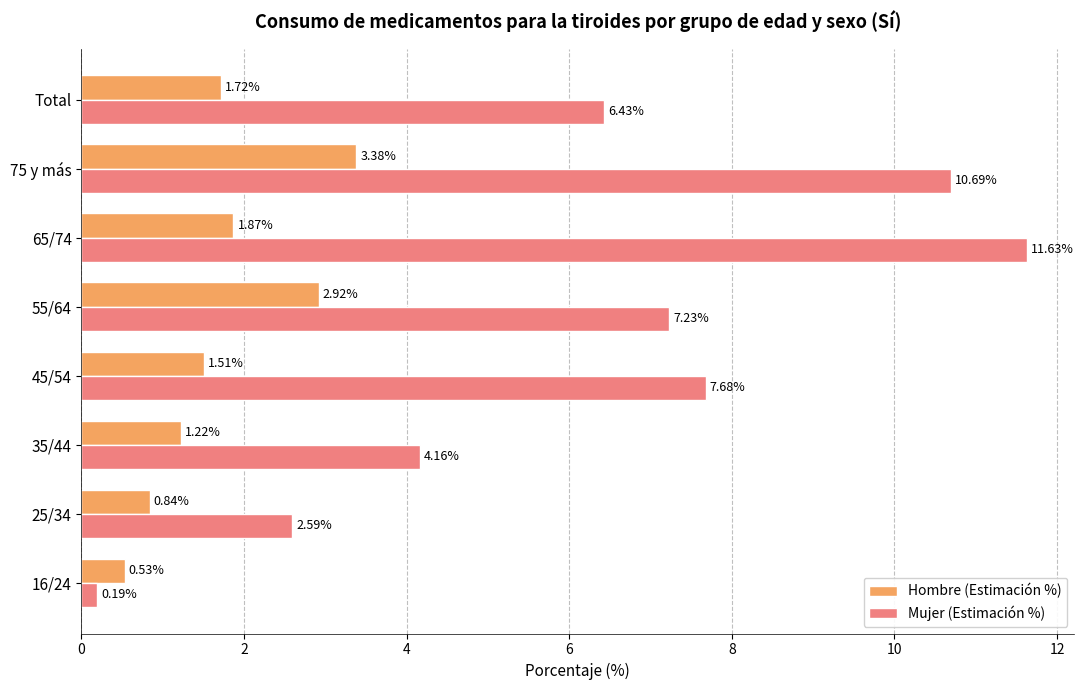

List the series in order of their overall mean, lowest first.

Hombre (Estimación %), Mujer (Estimación %)